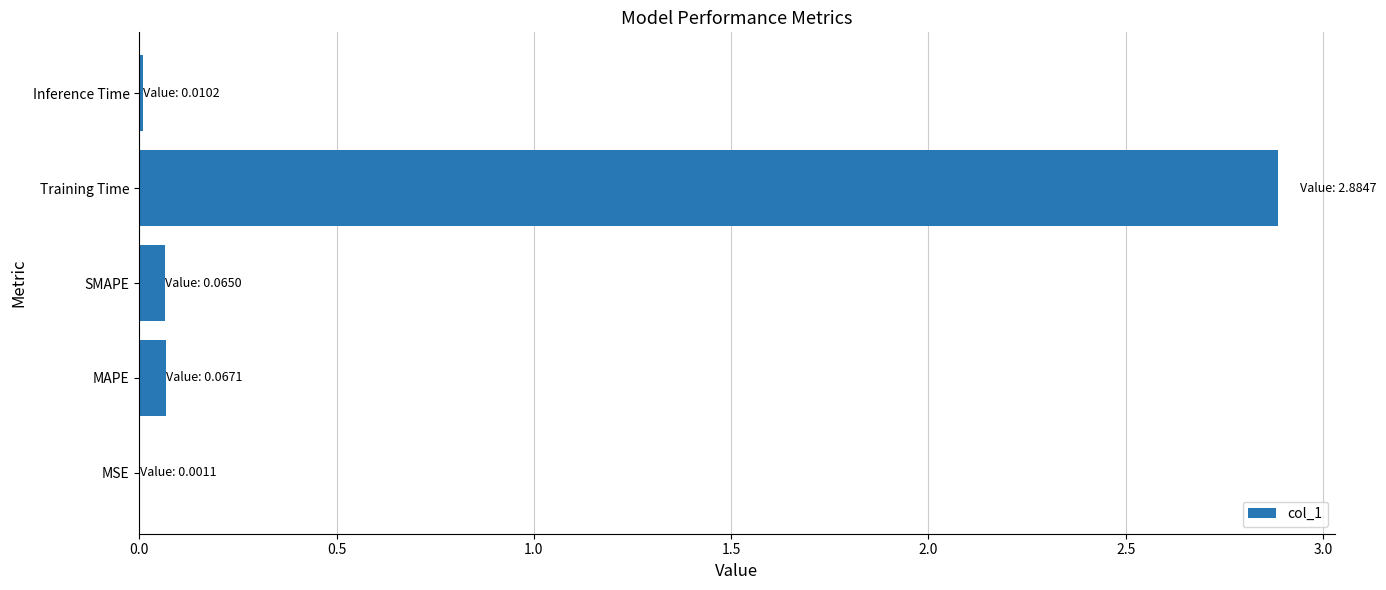

What is the greatest value displayed?

2.9